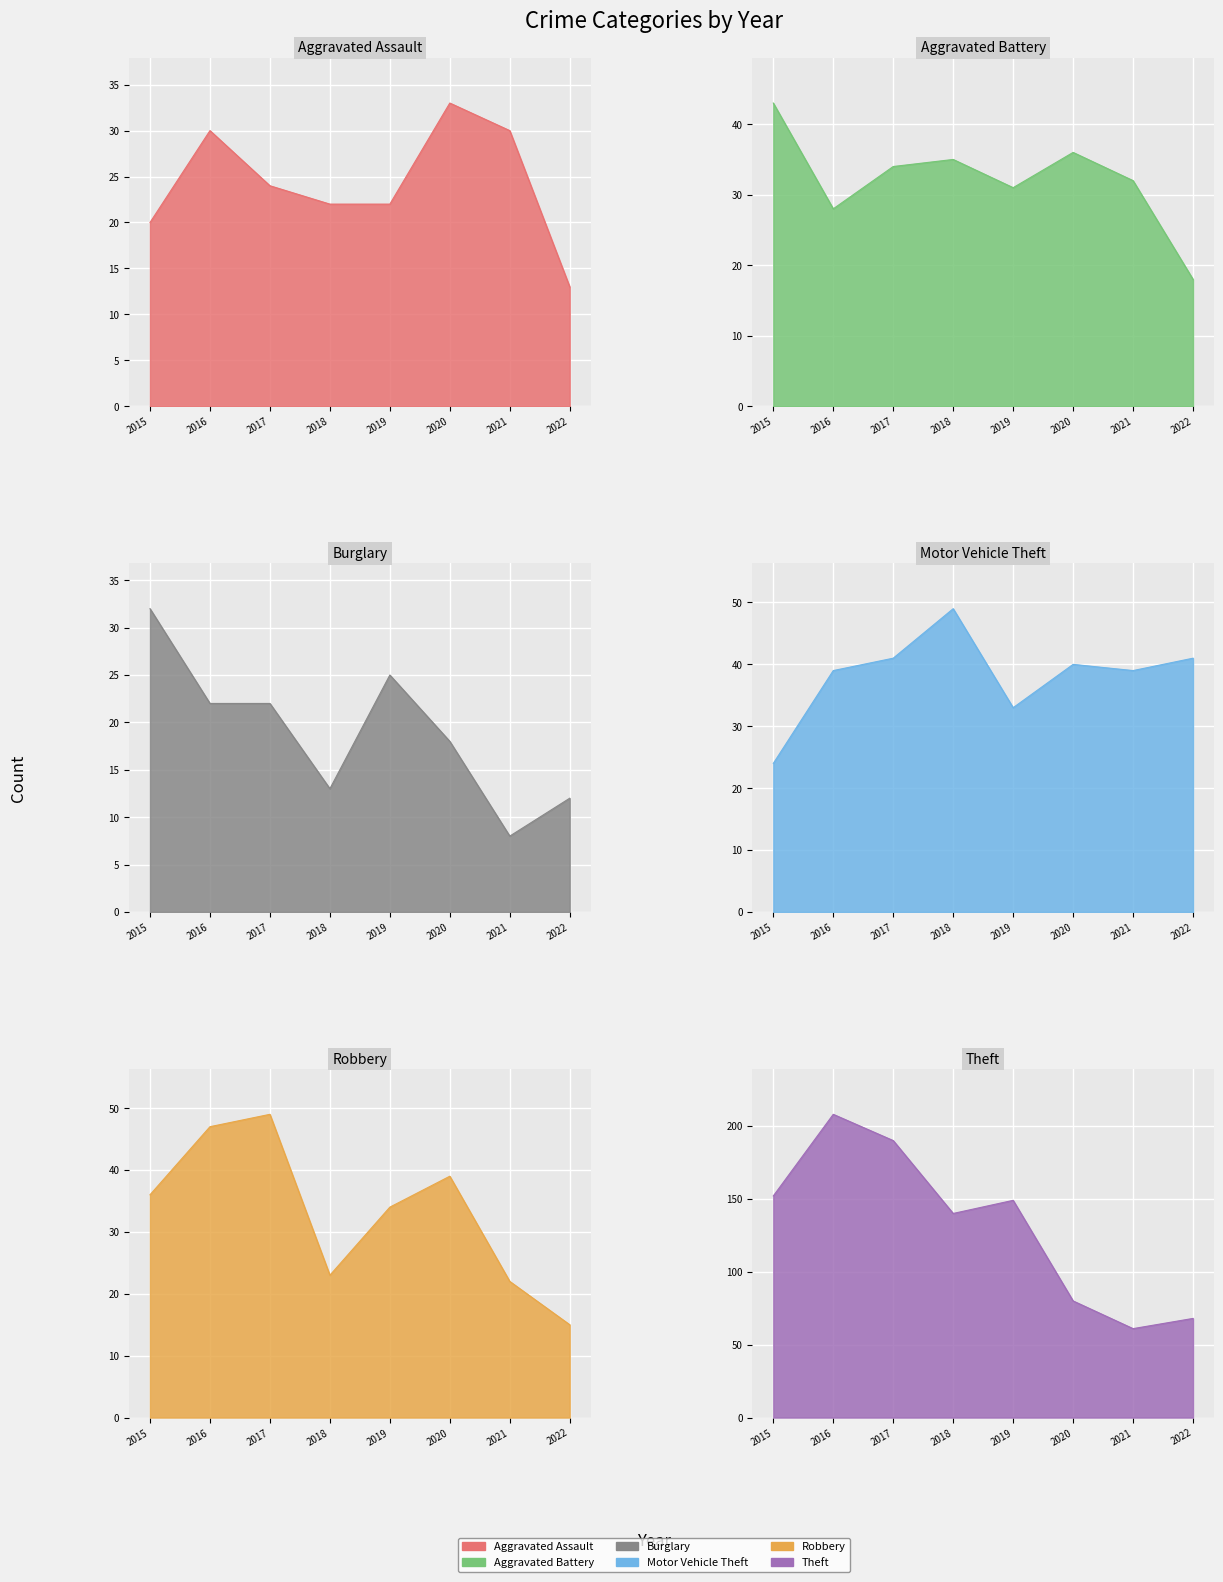

What is the value of the Aggravated Battery point at the 5th from the left?

31